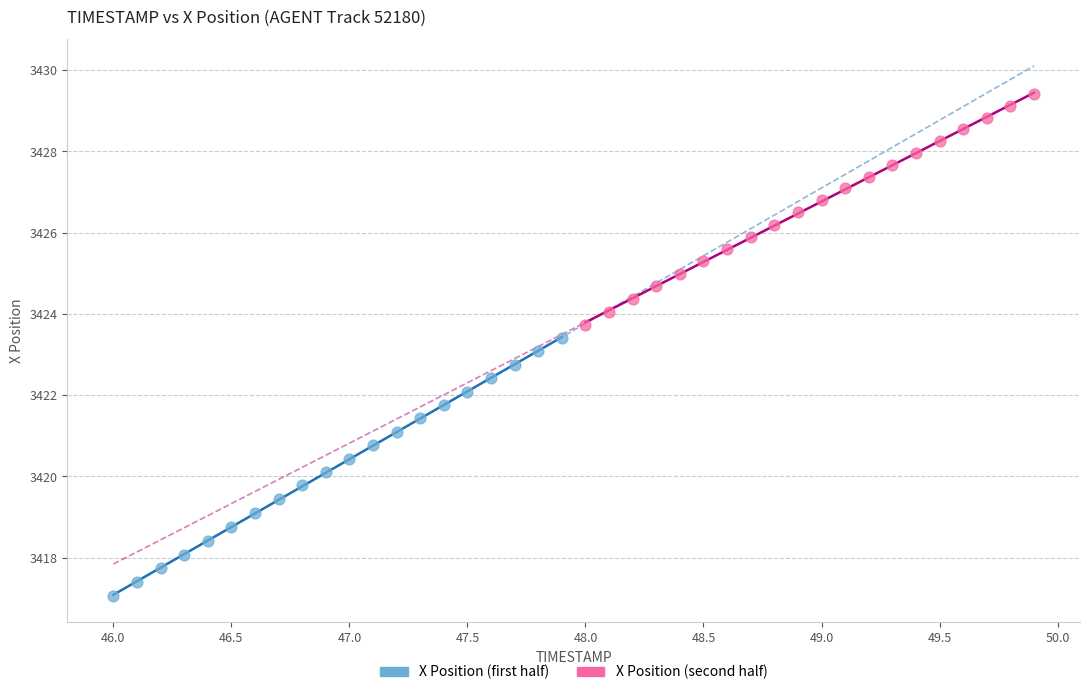

Which series has the widest spread of Y values?

X Position (first half)